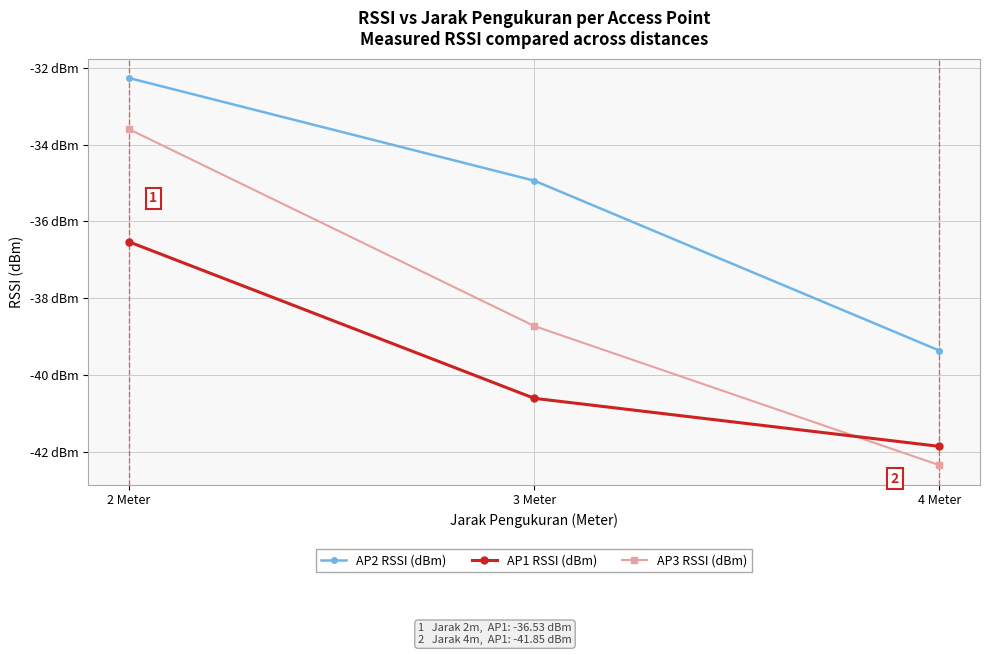

Rank the series by their maximum value, from lowest to highest.

AP1 RSSI (dBm), AP3 RSSI (dBm), AP2 RSSI (dBm)